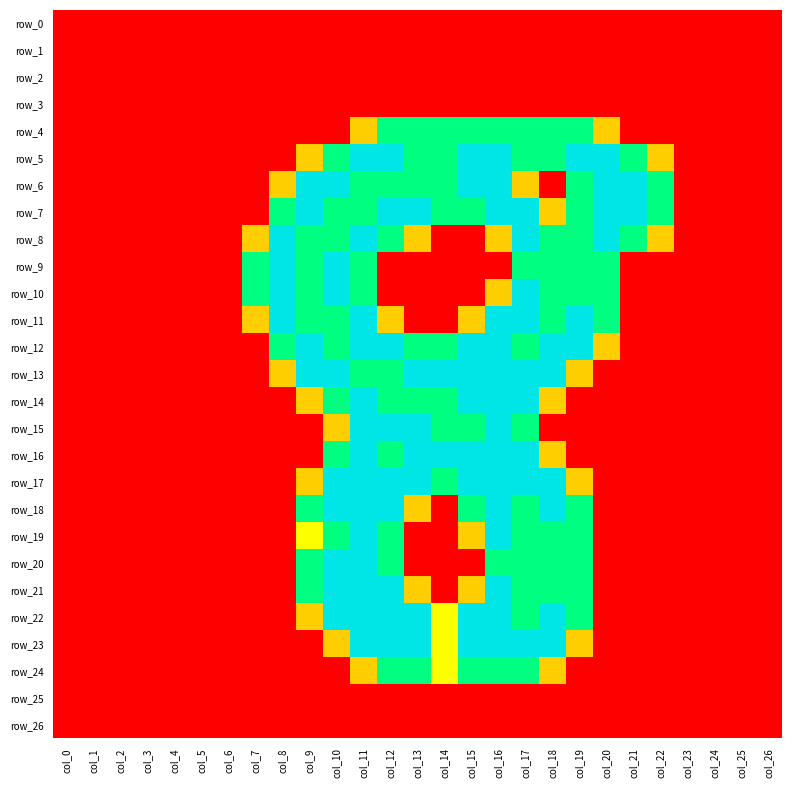

What is the difference between the maximum and minimum values in the row_22 series?

2.0